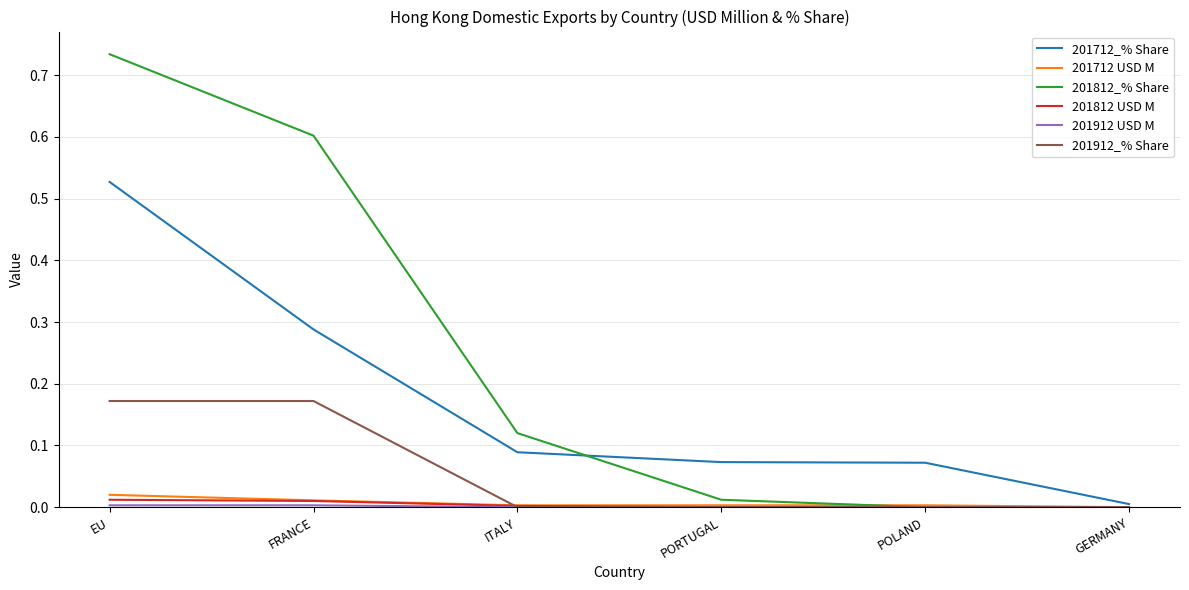

The 201812 USD M series shows 0.0 at PORTUGAL. True or false?

True